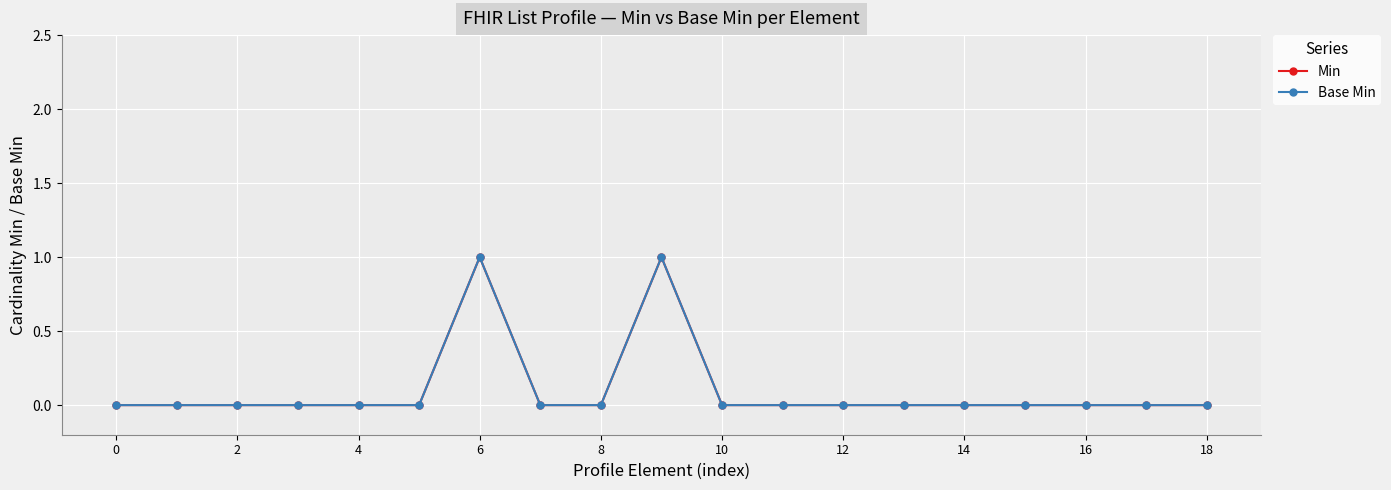

True or false: Min and Base Min intersect in this chart.

False